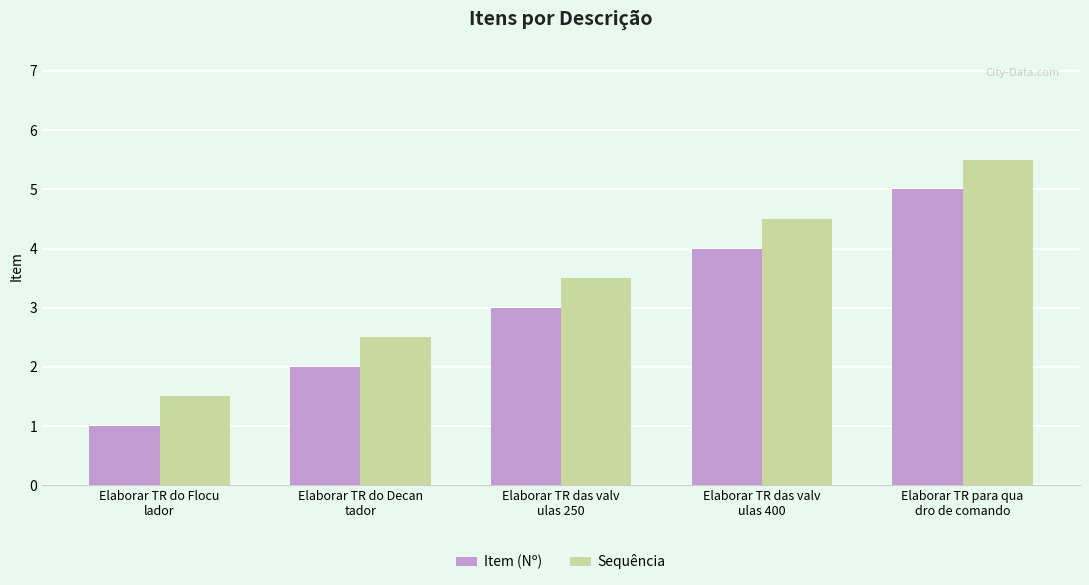

What is the label of the 2nd bar from the right?

Elaborar TR das valv
ulas 400